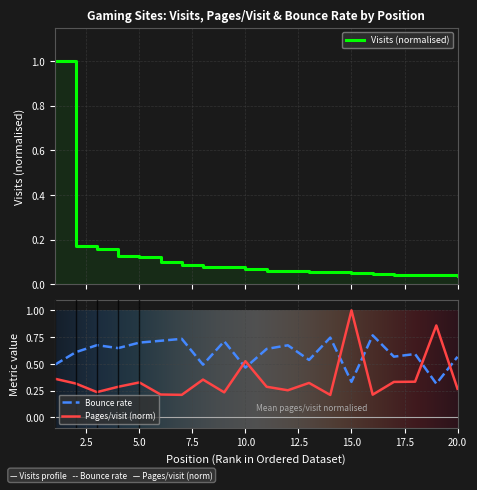

Reading right to left, extract all data points from this chart.

visits: 0.0	0.0	0.0	0.0	0.0	0.0	0.1	0.1	0.1	0.1	0.1	0.1	0.1	0.1	0.1	0.1	0.1	0.2	0.2	1.0
pages_per_visit: 0.3	0.9	0.3	0.3	0.2	1.0	0.2	0.3	0.3	0.3	0.5	0.2	0.4	0.2	0.2	0.3	0.3	0.2	0.3	0.4
bounce_rate: 0.6	0.3	0.6	0.6	0.8	0.3	0.7	0.5	0.7	0.6	0.5	0.7	0.5	0.7	0.7	0.7	0.6	0.7	0.6	0.5